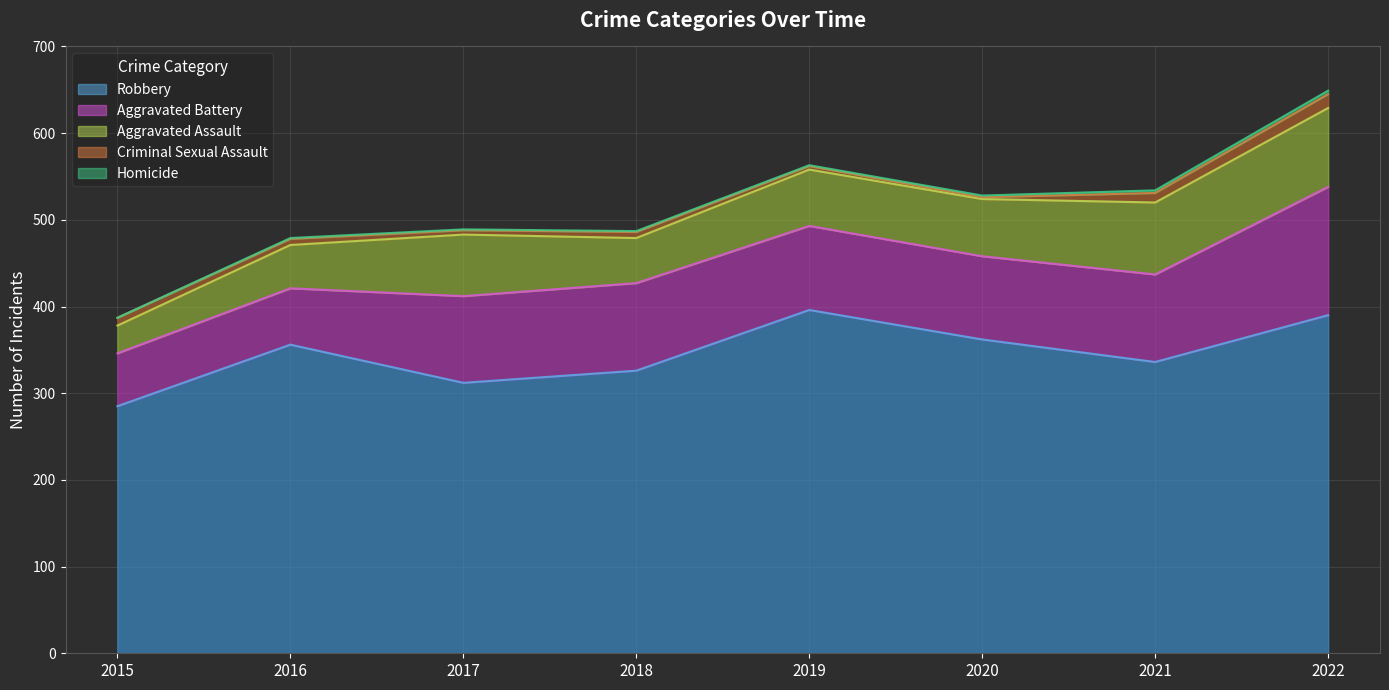

Reading right to left, list all the values displayed in this chart.

Aggravated Assault: 91	83	66	65	52	71	50	32
Aggravated Battery: 148	101	96	97	101	100	65	61
Criminal Sexual Assault: 16	11	2	4	7	5	7	9
Homicide: 4	3	2	1	1	1	1	0
Robbery: 390	336	362	396	326	312	356	285